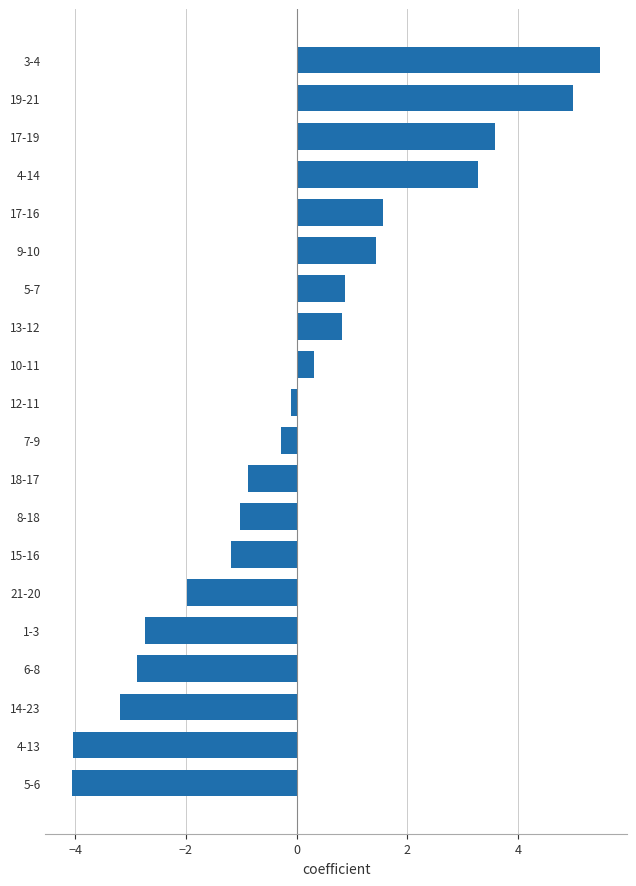

How many data points are above 0?

9